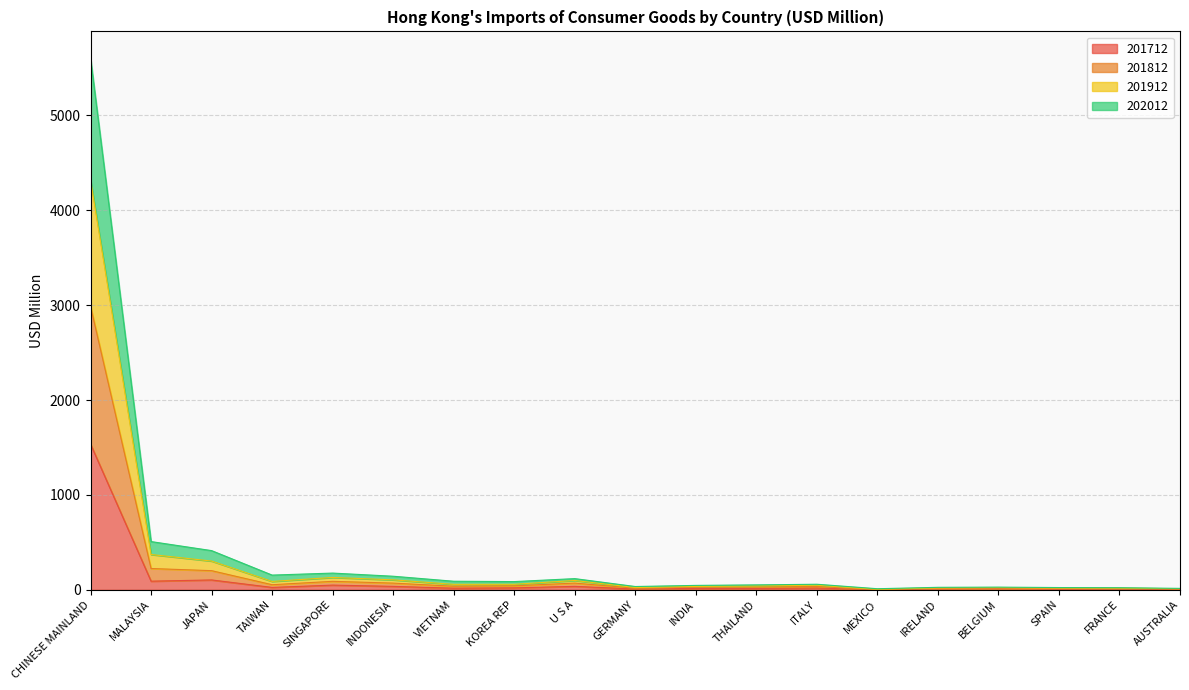

Where is 201712 nearest to the value 767?

JAPAN